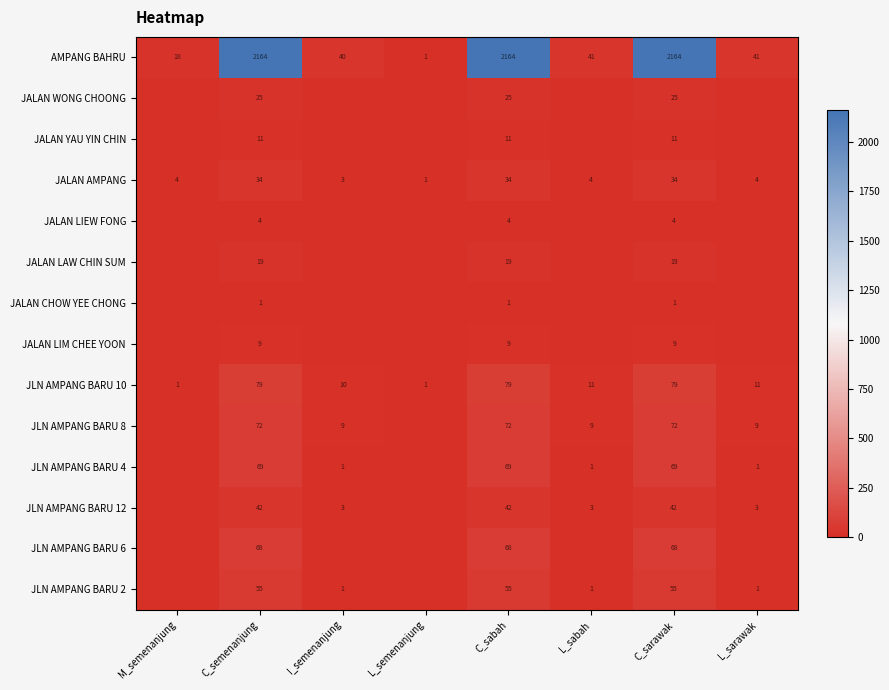

What is the spread (max minus min) of values at C_sarawak?

2163